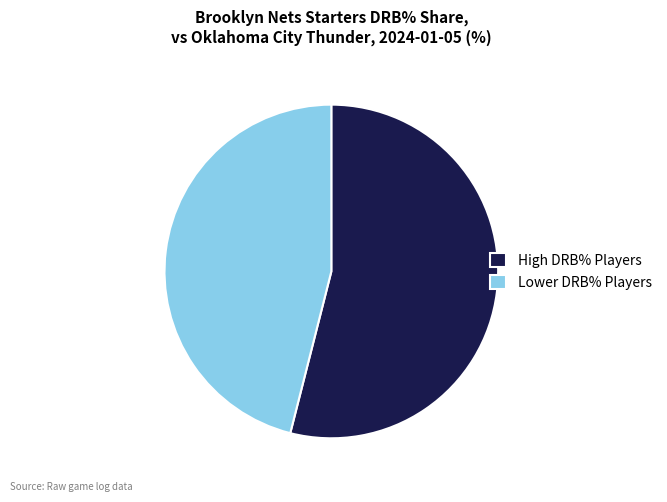

Is it true that High DRB% Players is 42% of the pie?

False